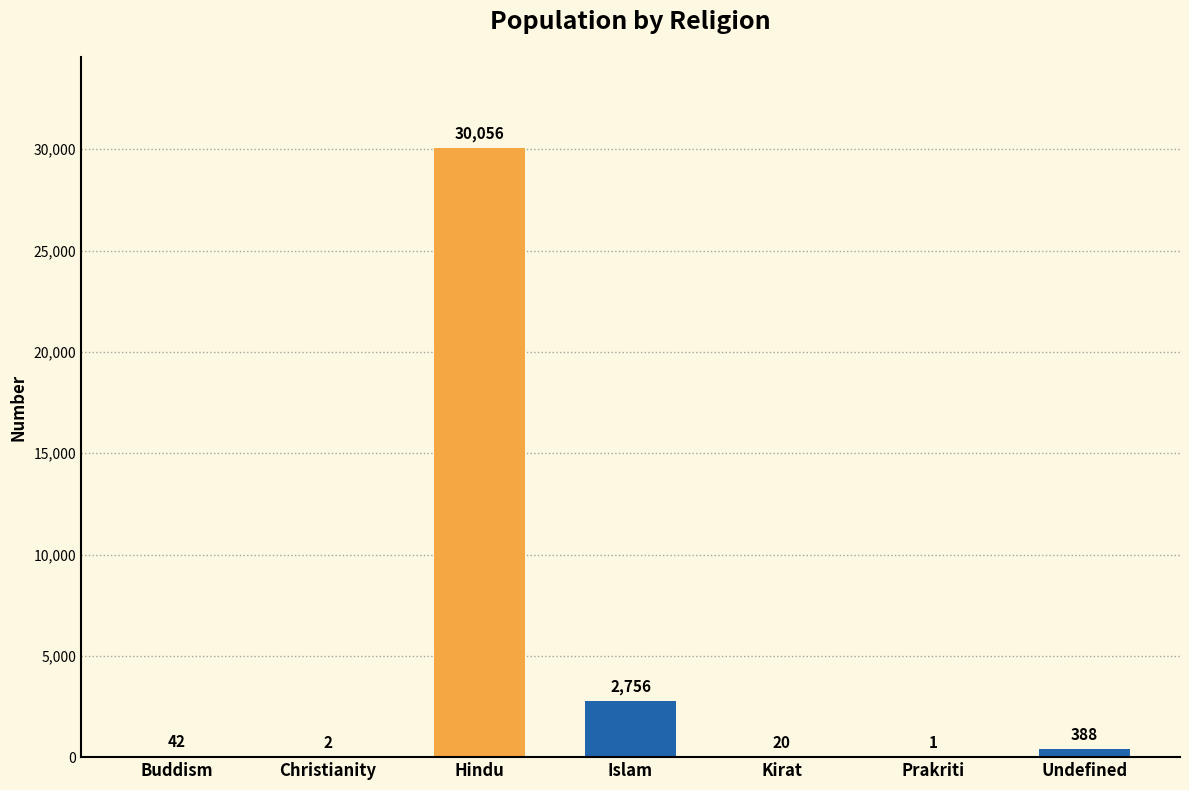

Reading left to right, what are all the values shown in this chart?

42	2	30056	2756	20	1	388